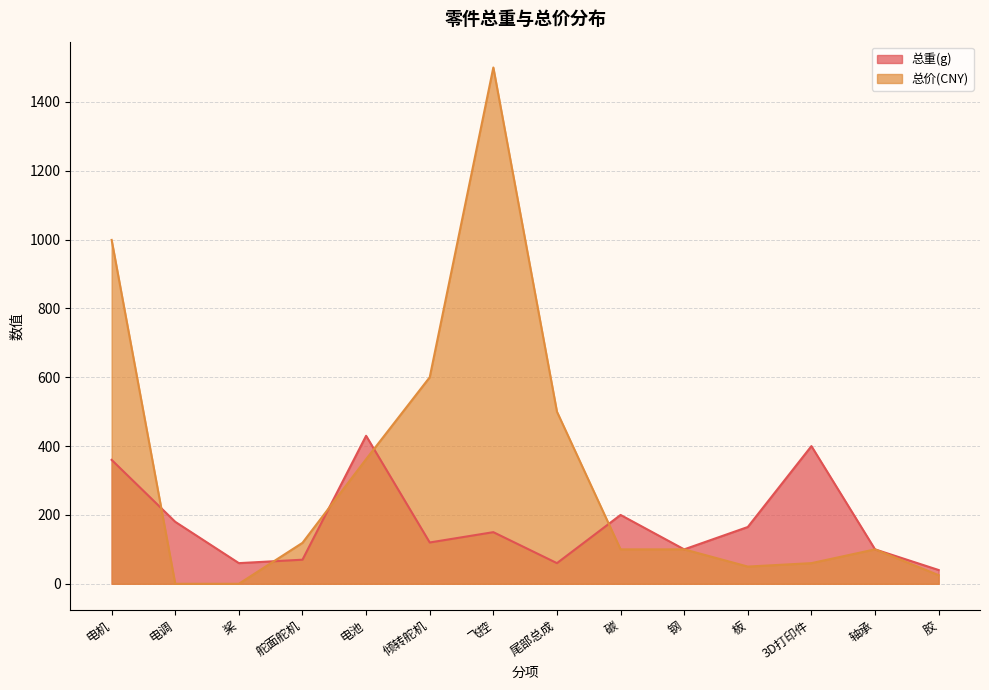

Reading right to left, list all the values displayed in this chart.

总重(g): 胶=40	轴承=100	3D打印件=400	板=165	钢=100	碳=200	尾部总成=60	飞控=150	倾转舵机=120	电池=430	舵面舵机=70	桨=60	电调=180	电机=360
总价(CNY): 胶=25	轴承=100	3D打印件=60	板=50	钢=100	碳=100	尾部总成=500	飞控=1500	倾转舵机=600	电池=362	舵面舵机=119	桨=0	电调=0	电机=999